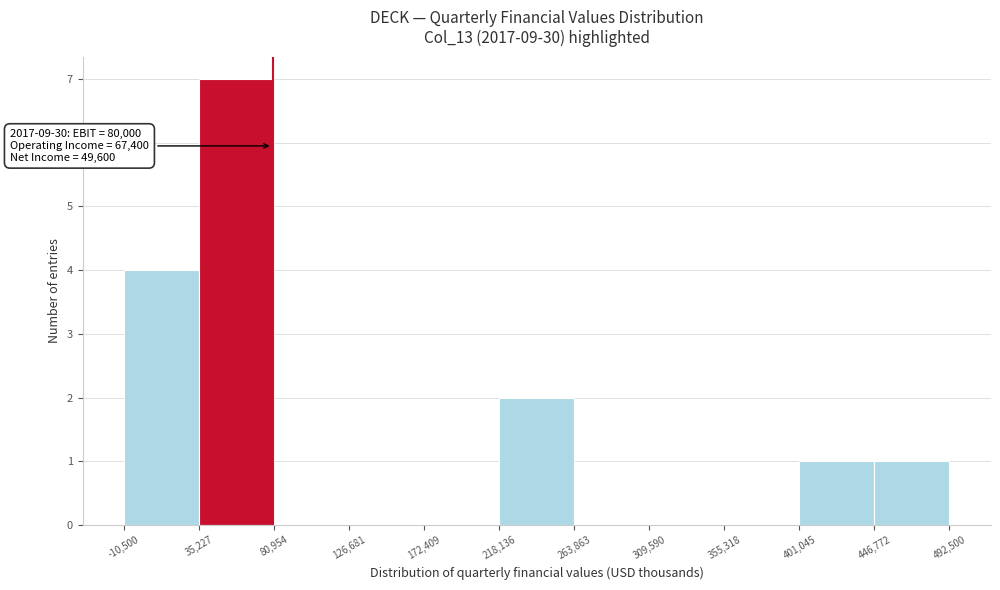

Which range on the x-axis has the tallest bar?

35,227 to 80,954